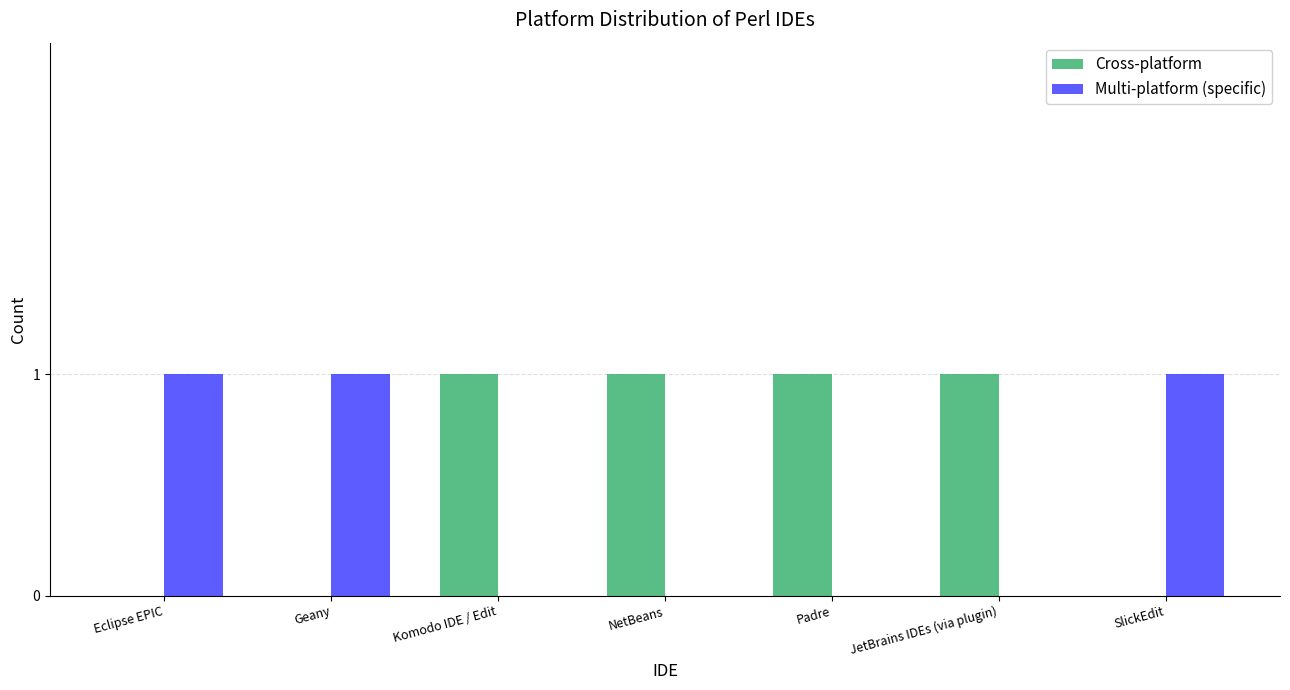

The value of Multi-platform (specific) at Eclipse EPIC is 0. True or false?

False